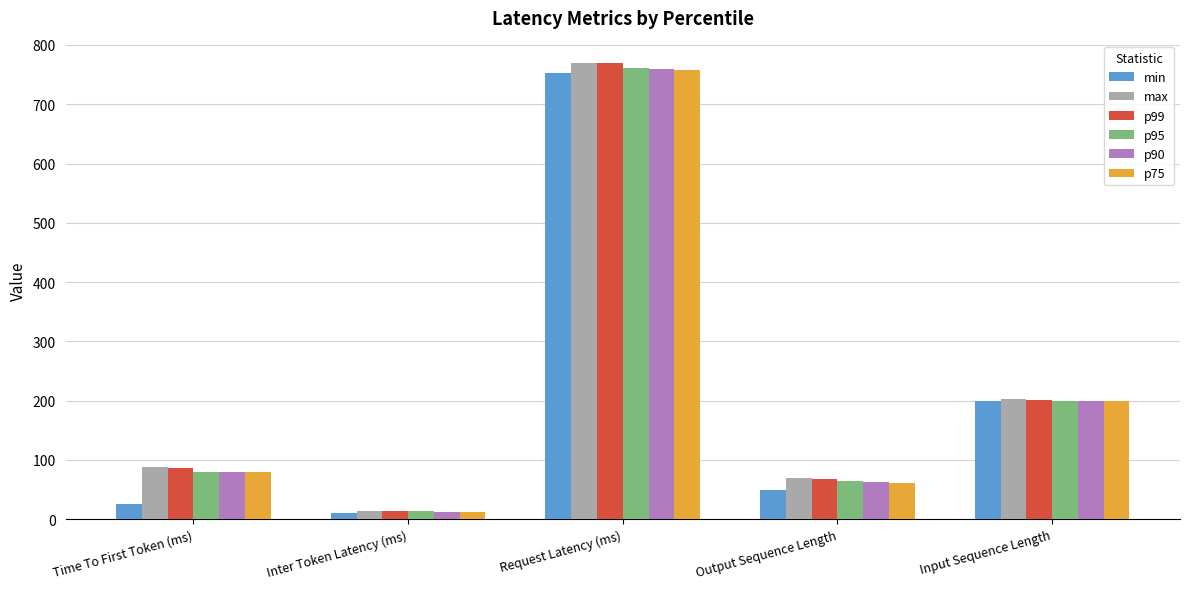

At which label is p99 closest to 391?

Input Sequence Length